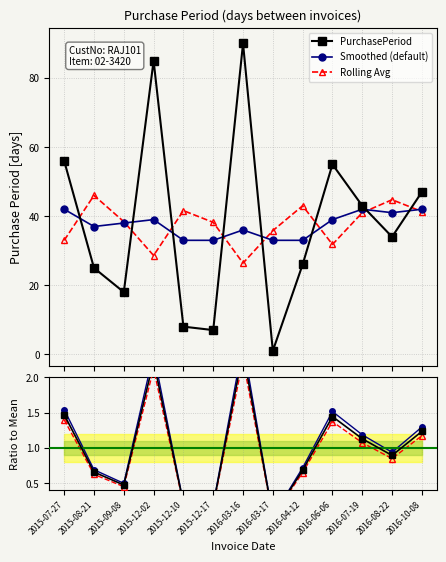

True or false: Rolling ratio and Ratio to Mean cross at least once.

False